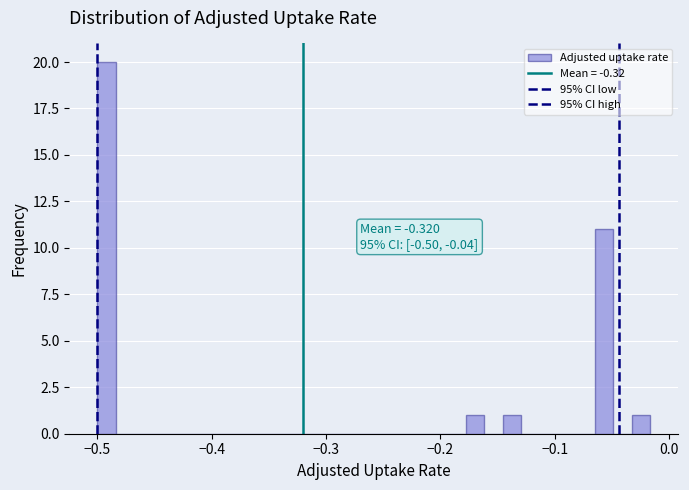

Around what value on the x-axis is the tallest bar? Give the approximate position of its centre, as read against the axis.

-0.49